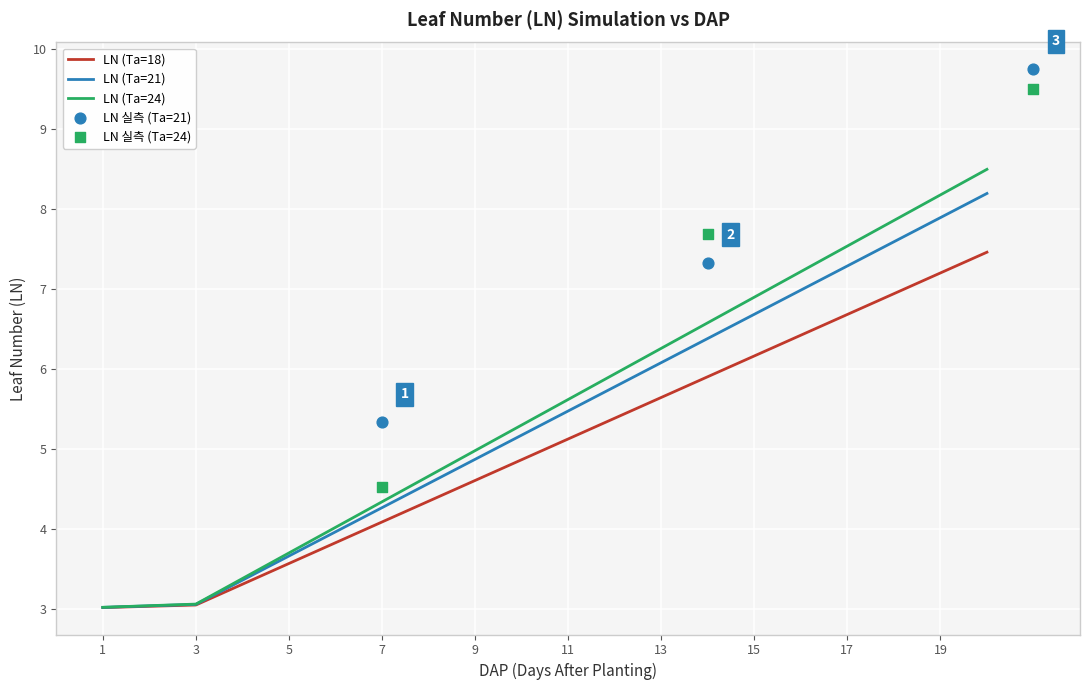

Which series reaches the maximum Y coordinate?

LN (Ta=24)